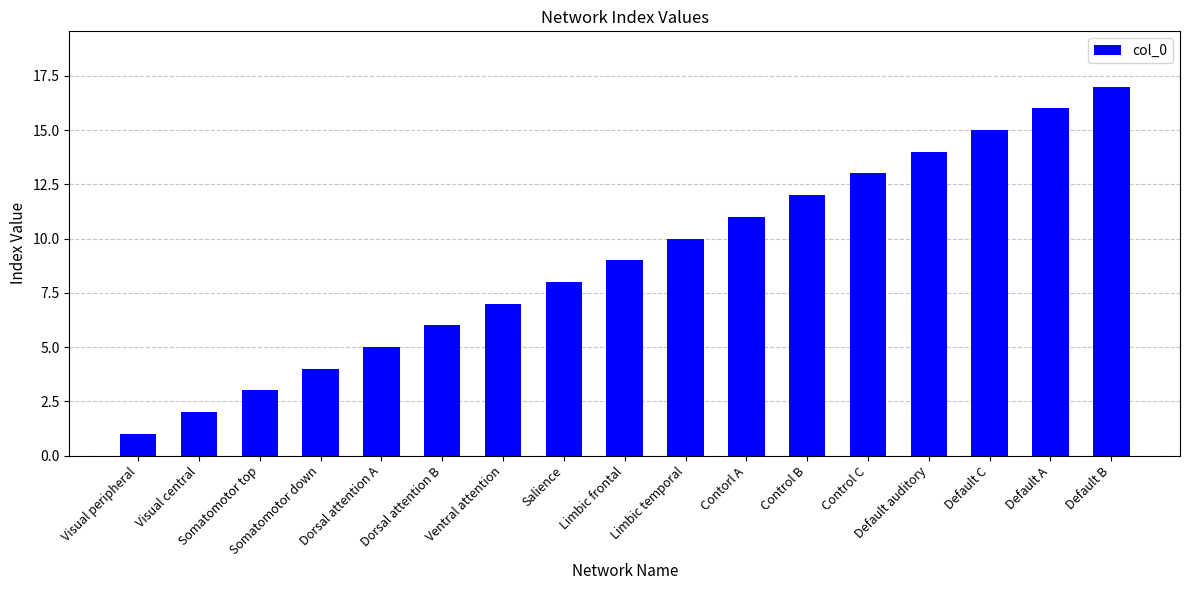

What is the label of the 7th bar from the left?

Ventral attention